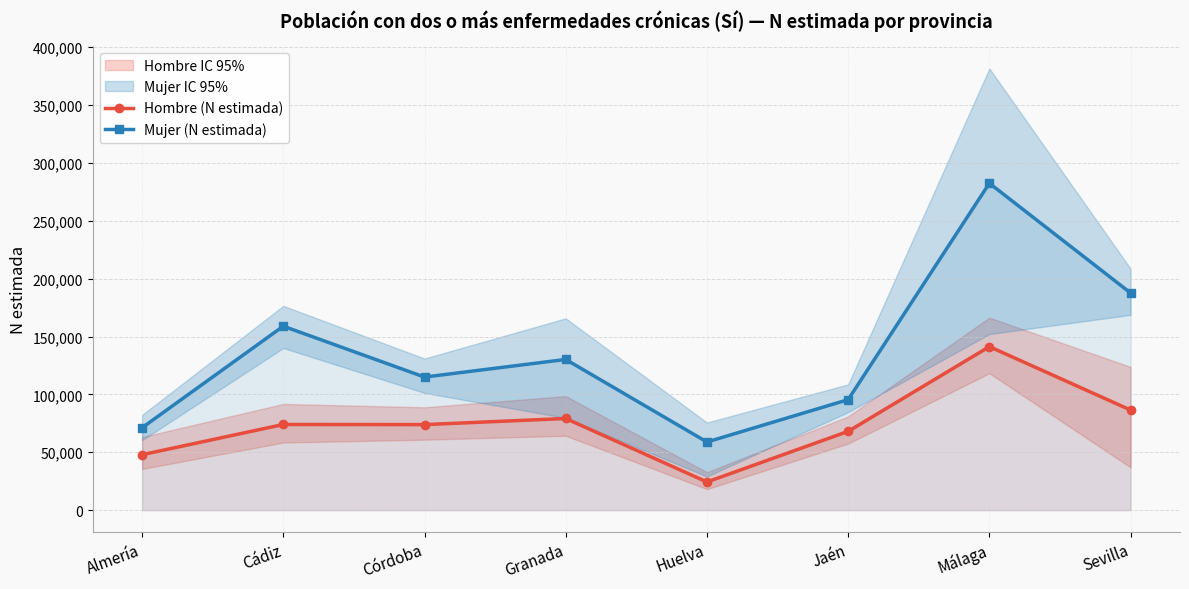

What is the sum of all Hombre (N estimada) values?

595094